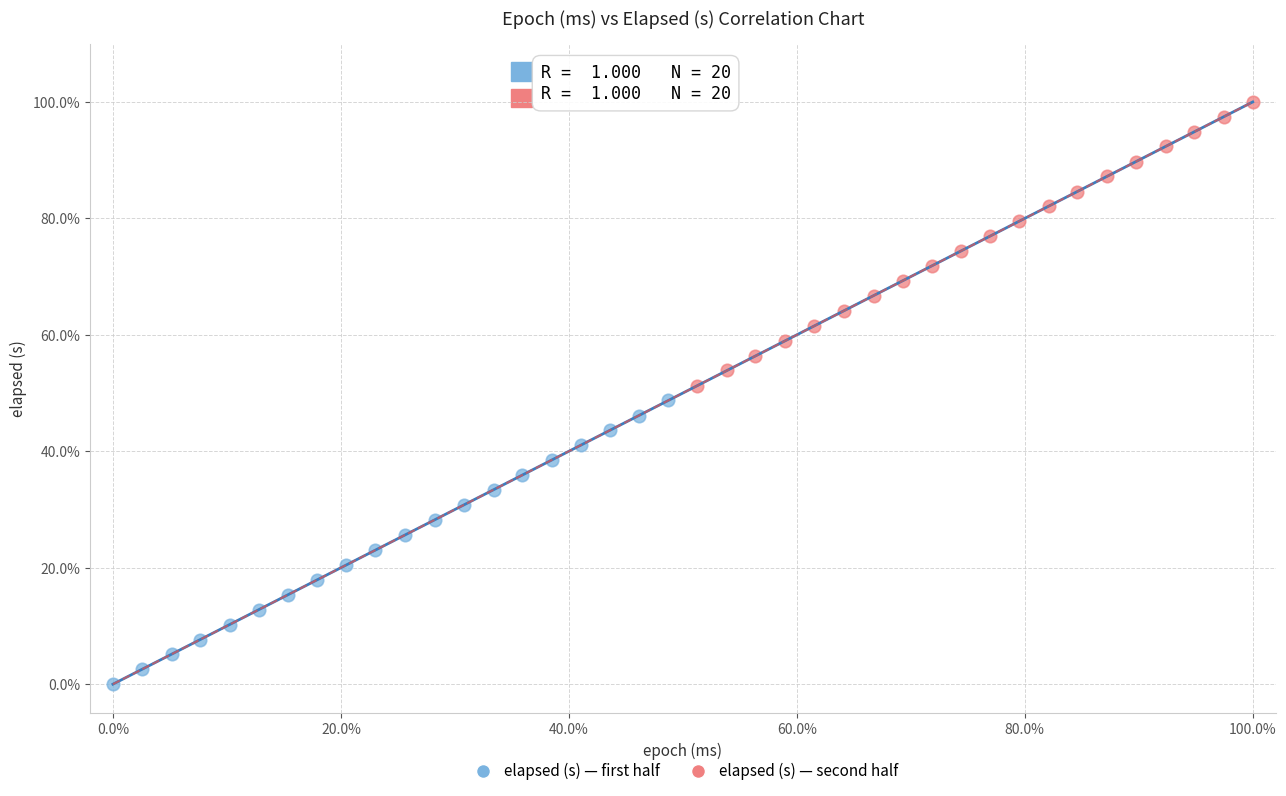

Which series reaches the maximum Y coordinate?

elapsed (s) — second half